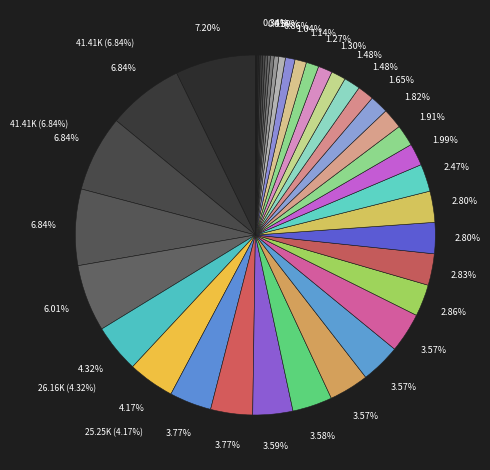

Which category has the biggest portion of the pie?

1